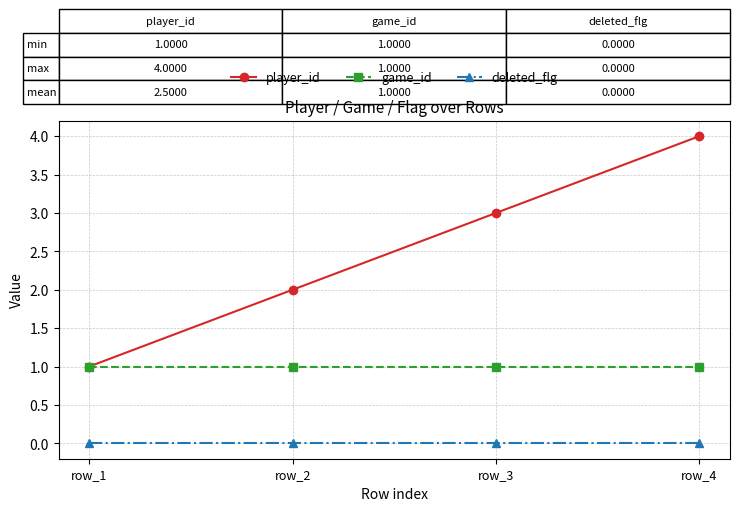

What are all the series names shown in the legend?

player_id, game_id, deleted_flg